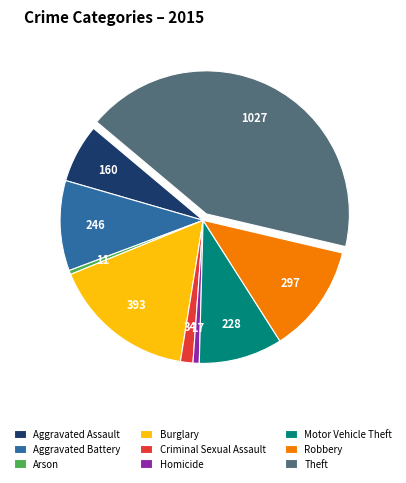

True or false: Robbery accounts for 23% of the total.

False